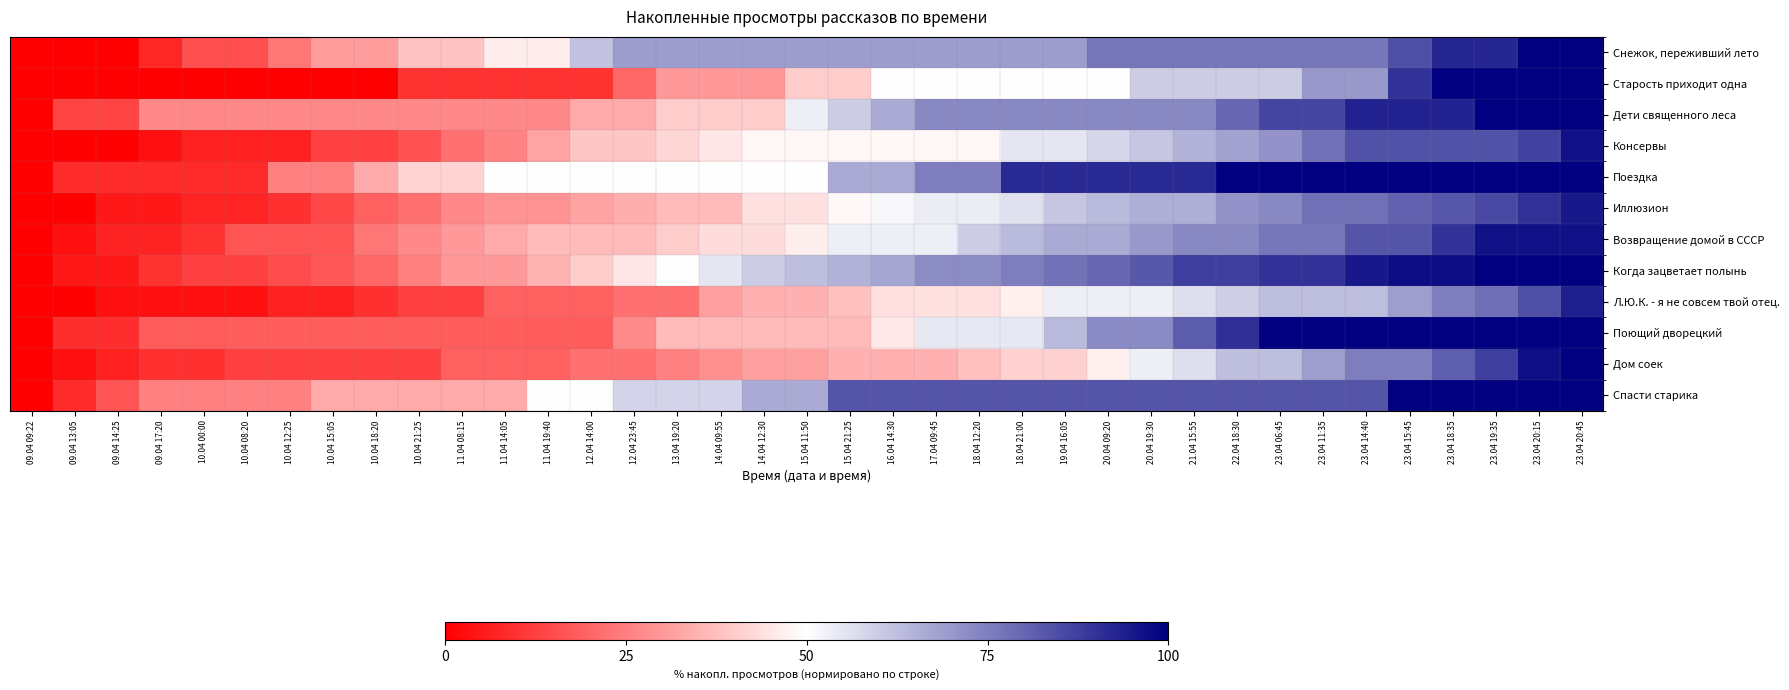

Reading right to left, what are all the values shown in this chart?

Снежок, переживший лето: 23.04 20:45=100.0	23.04 20:15=100.0	23.04 19:35=92.3	23.04 18:35=92.3	23.04 15:45=84.6	23.04 14:40=76.9	23.04 11:35=76.9	23.04 06:45=76.9	22.04 18:30=76.9	21.04 15:55=76.9	20.04 19:30=76.9	20.04 09:20=76.9	19.04 16:05=69.2	18.04 21:00=69.2	18.04 12:20=69.2	17.04 09:45=69.2	16.04 14:30=69.2	15.04 21:25=69.2	15.04 11:50=69.2	14.04 12:30=69.2	14.04 09:55=69.2	13.04 19:20=69.2	12.04 23:45=69.2	12.04 14:00=61.5	11.04 19:40=46.2	11.04 14:05=46.2	11.04 08:15=38.5	10.04 21:25=38.5	10.04 18:20=30.8	10.04 15:05=30.8	10.04 12:25=23.1	10.04 08:20=15.4	10.04 00:00=15.4	09.04 17:20=7.7	09.04 14:25=0.0	09.04 13:05=0.0	09.04 09:22=0.0
Старость приходит одна: 23.04 20:45=100.0	23.04 20:15=100.0	23.04 19:35=100.0	23.04 18:35=100.0	23.04 15:45=90.0	23.04 14:40=70.0	23.04 11:35=70.0	23.04 06:45=60.0	22.04 18:30=60.0	21.04 15:55=60.0	20.04 19:30=60.0	20.04 09:20=50.0	19.04 16:05=50.0	18.04 21:00=50.0	18.04 12:20=50.0	17.04 09:45=50.0	16.04 14:30=50.0	15.04 21:25=40.0	15.04 11:50=40.0	14.04 12:30=30.0	14.04 09:55=30.0	13.04 19:20=30.0	12.04 23:45=20.0	12.04 14:00=10.0	11.04 19:40=10.0	11.04 14:05=10.0	11.04 08:15=10.0	10.04 21:25=10.0	10.04 18:20=0.0	10.04 15:05=0.0	10.04 12:25=0.0	10.04 08:20=0.0	10.04 00:00=0.0	09.04 17:20=0.0	09.04 14:25=0.0	09.04 13:05=0.0	09.04 09:22=0.0
Дети священного леса: 23.04 20:45=100.0	23.04 20:15=100.0	23.04 19:35=100.0	23.04 18:35=93.3	23.04 15:45=93.3	23.04 14:40=93.3	23.04 11:35=86.7	23.04 06:45=86.7	22.04 18:30=80.0	21.04 15:55=73.3	20.04 19:30=73.3	20.04 09:20=73.3	19.04 16:05=73.3	18.04 21:00=73.3	18.04 12:20=73.3	17.04 09:45=73.3	16.04 14:30=66.7	15.04 21:25=60.0	15.04 11:50=53.3	14.04 12:30=40.0	14.04 09:55=40.0	13.04 19:20=40.0	12.04 23:45=33.3	12.04 14:00=33.3	11.04 19:40=26.7	11.04 14:05=26.7	11.04 08:15=26.7	10.04 21:25=26.7	10.04 18:20=26.7	10.04 15:05=26.7	10.04 12:25=26.7	10.04 08:20=26.7	10.04 00:00=26.7	09.04 17:20=26.7	09.04 14:25=13.3	09.04 13:05=13.3	09.04 09:22=0.0
Консервы: 23.04 20:45=96.8	23.04 20:15=87.1	23.04 19:35=83.9	23.04 18:35=83.9	23.04 15:45=83.9	23.04 14:40=83.9	23.04 11:35=77.4	23.04 06:45=71.0	22.04 18:30=67.7	21.04 15:55=64.5	20.04 19:30=61.3	20.04 09:20=58.1	19.04 16:05=54.8	18.04 21:00=54.8	18.04 12:20=48.4	17.04 09:45=48.4	16.04 14:30=48.4	15.04 21:25=48.4	15.04 11:50=48.4	14.04 12:30=48.4	14.04 09:55=45.2	13.04 19:20=41.9	12.04 23:45=38.7	12.04 14:00=38.7	11.04 19:40=32.3	11.04 14:05=25.8	11.04 08:15=22.6	10.04 21:25=16.1	10.04 18:20=12.9	10.04 15:05=12.9	10.04 12:25=6.5	10.04 08:20=6.5	10.04 00:00=6.5	09.04 17:20=3.2	09.04 14:25=0.0	09.04 13:05=0.0	09.04 09:22=0.0
Поездка: 23.04 20:45=100.0	23.04 20:15=100.0	23.04 19:35=100.0	23.04 18:35=100.0	23.04 15:45=100.0	23.04 14:40=100.0	23.04 11:35=100.0	23.04 06:45=100.0	22.04 18:30=100.0	21.04 15:55=91.7	20.04 19:30=91.7	20.04 09:20=91.7	19.04 16:05=91.7	18.04 21:00=91.7	18.04 12:20=75.0	17.04 09:45=75.0	16.04 14:30=66.7	15.04 21:25=66.7	15.04 11:50=50.0	14.04 12:30=50.0	14.04 09:55=50.0	13.04 19:20=50.0	12.04 23:45=50.0	12.04 14:00=50.0	11.04 19:40=50.0	11.04 14:05=50.0	11.04 08:15=41.7	10.04 21:25=41.7	10.04 18:20=33.3	10.04 15:05=25.0	10.04 12:25=25.0	10.04 08:20=8.3	10.04 00:00=8.3	09.04 17:20=8.3	09.04 14:25=8.3	09.04 13:05=8.3	09.04 09:22=0.0
Иллюзион: 23.04 20:45=95.1	23.04 20:15=90.2	23.04 19:35=85.4	23.04 18:35=82.9	23.04 15:45=80.5	23.04 14:40=78.0	23.04 11:35=78.0	23.04 06:45=73.2	22.04 18:30=70.7	21.04 15:55=65.9	20.04 19:30=65.9	20.04 09:20=63.4	19.04 16:05=61.0	18.04 21:00=56.1	18.04 12:20=53.7	17.04 09:45=53.7	16.04 14:30=51.2	15.04 21:25=48.8	15.04 11:50=43.9	14.04 12:30=43.9	14.04 09:55=36.6	13.04 19:20=36.6	12.04 23:45=34.1	12.04 14:00=31.7	11.04 19:40=29.3	11.04 14:05=29.3	11.04 08:15=26.8	10.04 21:25=22.0	10.04 18:20=19.5	10.04 15:05=14.6	10.04 12:25=9.8	10.04 08:20=7.3	10.04 00:00=7.3	09.04 17:20=4.9	09.04 14:25=4.9	09.04 13:05=0.0	09.04 09:22=0.0
Возвращение домой в СССР: 23.04 20:45=96.7	23.04 20:15=96.7	23.04 19:35=96.7	23.04 18:35=90.0	23.04 15:45=83.3	23.04 14:40=83.3	23.04 11:35=76.7	23.04 06:45=76.7	22.04 18:30=73.3	21.04 15:55=73.3	20.04 19:30=70.0	20.04 09:20=66.7	19.04 16:05=66.7	18.04 21:00=63.3	18.04 12:20=60.0	17.04 09:45=53.3	16.04 14:30=53.3	15.04 21:25=53.3	15.04 11:50=46.7	14.04 12:30=43.3	14.04 09:55=43.3	13.04 19:20=40.0	12.04 23:45=36.7	12.04 14:00=36.7	11.04 19:40=36.7	11.04 14:05=33.3	11.04 08:15=30.0	10.04 21:25=26.7	10.04 18:20=23.3	10.04 15:05=16.7	10.04 12:25=16.7	10.04 08:20=16.7	10.04 00:00=10.0	09.04 17:20=6.7	09.04 14:25=6.7	09.04 13:05=3.3	09.04 09:22=0.0
Когда зацветает полынь: 23.04 20:45=100.0	23.04 20:15=100.0	23.04 19:35=100.0	23.04 18:35=97.5	23.04 15:45=97.5	23.04 14:40=95.0	23.04 11:35=90.0	23.04 06:45=90.0	22.04 18:30=87.5	21.04 15:55=87.5	20.04 19:30=82.5	20.04 09:20=80.0	19.04 16:05=77.5	18.04 21:00=75.0	18.04 12:20=72.5	17.04 09:45=72.5	16.04 14:30=67.5	15.04 21:25=65.0	15.04 11:50=62.5	14.04 12:30=60.0	14.04 09:55=55.0	13.04 19:20=50.0	12.04 23:45=45.0	12.04 14:00=40.0	11.04 19:40=35.0	11.04 14:05=30.0	11.04 08:15=30.0	10.04 21:25=25.0	10.04 18:20=20.0	10.04 15:05=17.5	10.04 12:25=15.0	10.04 08:20=12.5	10.04 00:00=12.5	09.04 17:20=10.0	09.04 14:25=5.0	09.04 13:05=5.0	09.04 09:22=0.0
Л.Ю.К. - я не совсем твой отец.: 23.04 20:45=93.8	23.04 20:15=84.4	23.04 19:35=78.1	23.04 18:35=75.0	23.04 15:45=68.8	23.04 14:40=62.5	23.04 11:35=62.5	23.04 06:45=62.5	22.04 18:30=59.4	21.04 15:55=56.2	20.04 19:30=53.1	20.04 09:20=53.1	19.04 16:05=53.1	18.04 21:00=46.9	18.04 12:20=43.8	17.04 09:45=43.8	16.04 14:30=43.8	15.04 21:25=37.5	15.04 11:50=34.4	14.04 12:30=34.4	14.04 09:55=31.2	13.04 19:20=21.9	12.04 23:45=21.9	12.04 14:00=18.8	11.04 19:40=18.8	11.04 14:05=18.8	11.04 08:15=12.5	10.04 21:25=12.5	10.04 18:20=9.4	10.04 15:05=6.2	10.04 12:25=6.2	10.04 08:20=3.1	10.04 00:00=3.1	09.04 17:20=3.1	09.04 14:25=3.1	09.04 13:05=0.0	09.04 09:22=0.0
Поющий дворецкий: 23.04 20:45=100.0	23.04 20:15=100.0	23.04 19:35=100.0	23.04 18:35=100.0	23.04 15:45=100.0	23.04 14:40=100.0	23.04 11:35=100.0	23.04 06:45=100.0	22.04 18:30=90.9	21.04 15:55=81.8	20.04 19:30=72.7	20.04 09:20=72.7	19.04 16:05=63.6	18.04 21:00=54.5	18.04 12:20=54.5	17.04 09:45=54.5	16.04 14:30=45.5	15.04 21:25=36.4	15.04 11:50=36.4	14.04 12:30=36.4	14.04 09:55=36.4	13.04 19:20=36.4	12.04 23:45=27.3	12.04 14:00=18.2	11.04 19:40=18.2	11.04 14:05=18.2	11.04 08:15=18.2	10.04 21:25=18.2	10.04 18:20=18.2	10.04 15:05=18.2	10.04 12:25=18.2	10.04 08:20=18.2	10.04 00:00=18.2	09.04 17:20=18.2	09.04 14:25=9.1	09.04 13:05=9.1	09.04 09:22=0.0
Дом соек: 23.04 20:45=100.0	23.04 20:15=96.9	23.04 19:35=87.5	23.04 18:35=81.2	23.04 15:45=75.0	23.04 14:40=75.0	23.04 11:35=68.8	23.04 06:45=62.5	22.04 18:30=62.5	21.04 15:55=56.2	20.04 19:30=53.1	20.04 09:20=46.9	19.04 16:05=40.6	18.04 21:00=40.6	18.04 12:20=37.5	17.04 09:45=34.4	16.04 14:30=34.4	15.04 21:25=34.4	15.04 11:50=31.2	14.04 12:30=31.2	14.04 09:55=28.1	13.04 19:20=25.0	12.04 23:45=21.9	12.04 14:00=21.9	11.04 19:40=18.8	11.04 14:05=18.8	11.04 08:15=18.8	10.04 21:25=12.5	10.04 18:20=12.5	10.04 15:05=12.5	10.04 12:25=12.5	10.04 08:20=12.5	10.04 00:00=9.4	09.04 17:20=9.4	09.04 14:25=6.2	09.04 13:05=3.1	09.04 09:22=0.0
Спасти старика: 23.04 20:45=100.0	23.04 20:15=100.0	23.04 19:35=100.0	23.04 18:35=100.0	23.04 15:45=100.0	23.04 14:40=83.3	23.04 11:35=83.3	23.04 06:45=83.3	22.04 18:30=83.3	21.04 15:55=83.3	20.04 19:30=83.3	20.04 09:20=83.3	19.04 16:05=83.3	18.04 21:00=83.3	18.04 12:20=83.3	17.04 09:45=83.3	16.04 14:30=83.3	15.04 21:25=83.3	15.04 11:50=66.7	14.04 12:30=66.7	14.04 09:55=58.3	13.04 19:20=58.3	12.04 23:45=58.3	12.04 14:00=50.0	11.04 19:40=50.0	11.04 14:05=33.3	11.04 08:15=33.3	10.04 21:25=33.3	10.04 18:20=33.3	10.04 15:05=33.3	10.04 12:25=25.0	10.04 08:20=25.0	10.04 00:00=25.0	09.04 17:20=25.0	09.04 14:25=16.7	09.04 13:05=8.3	09.04 09:22=0.0